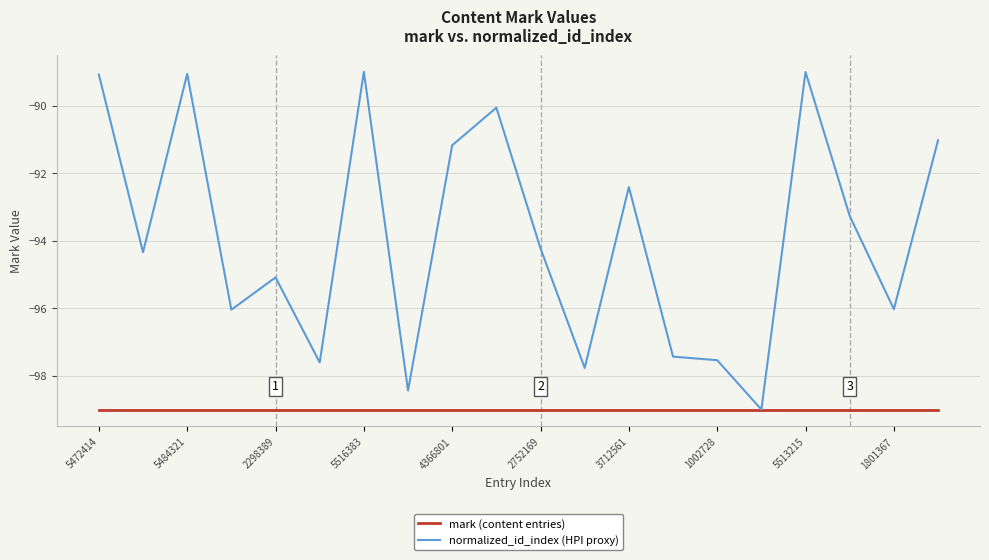

List the series in order of their overall mean, lowest first.

mark (content entries), normalized_id_index (HPI proxy)